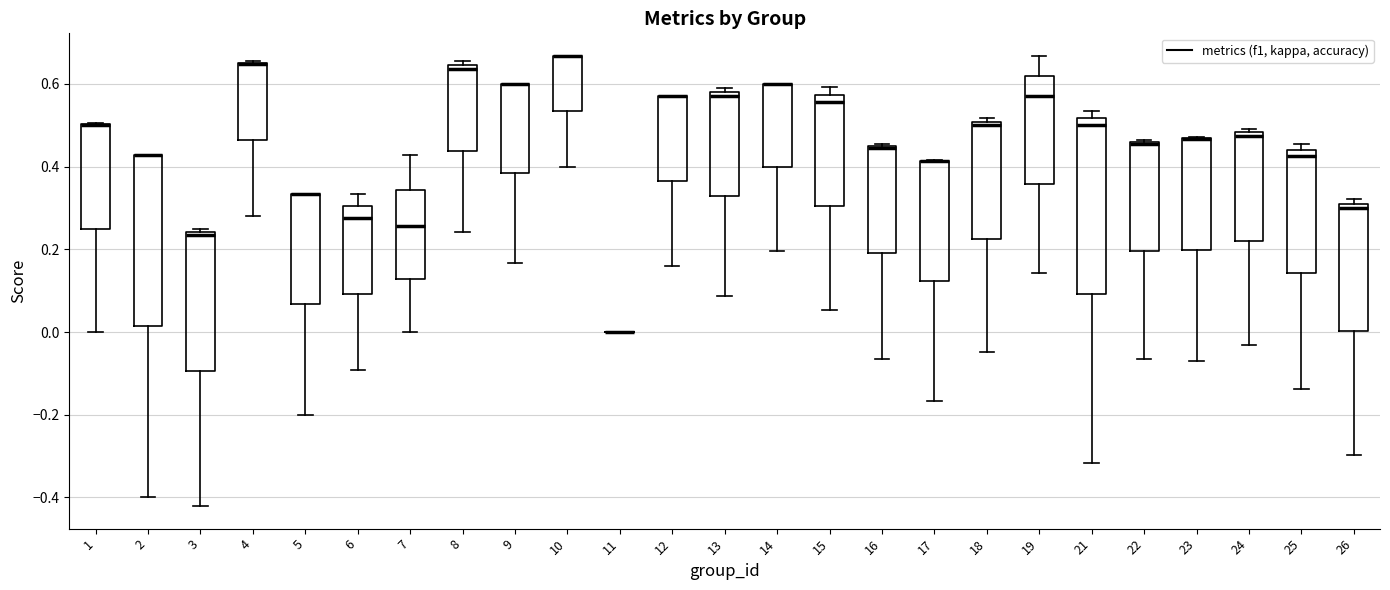

Where does the median line of the box at x = 19 sit on the y-axis? The values are not printed on the chart, so give them approximately, as read against the axis.

0.58